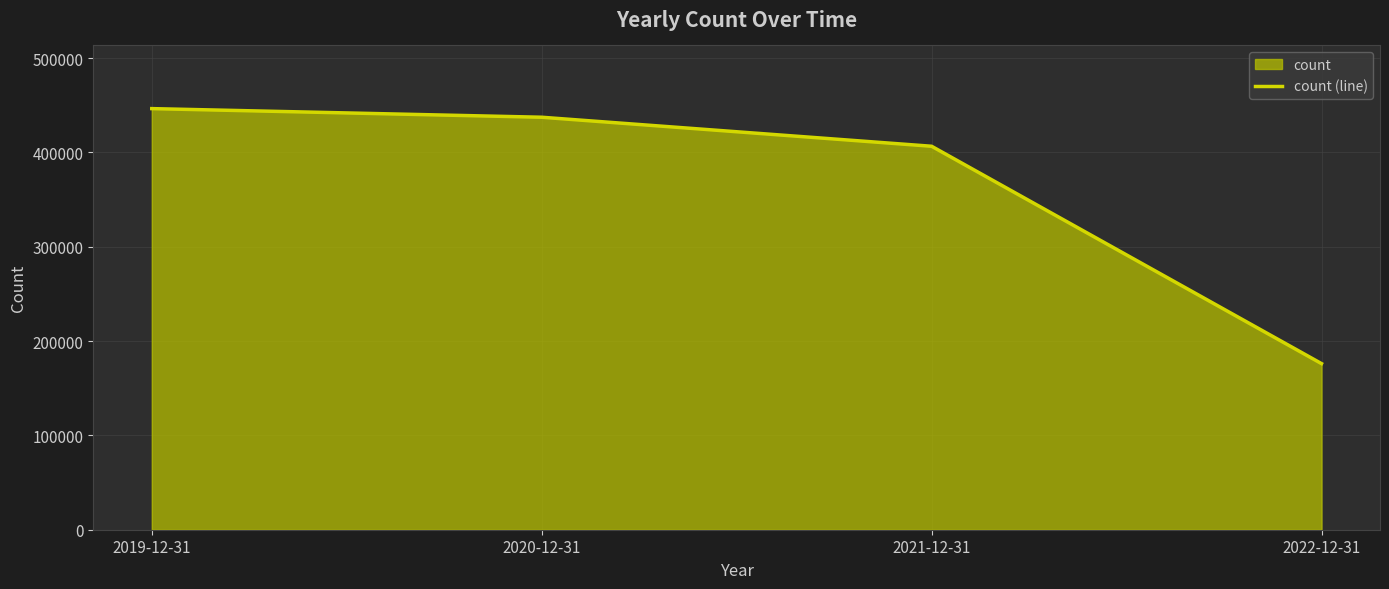

What is the change in value from 2019-12-31 to 2022-12-31?

-270316